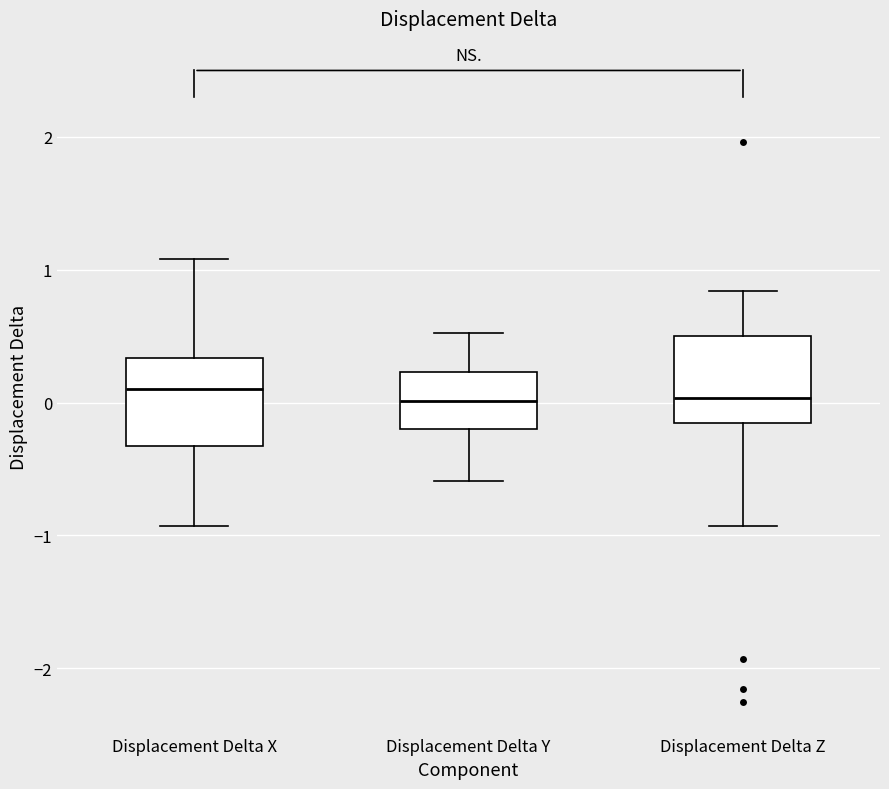

Reading left to right, transcribe this box plot: for each box, give where its median line is, the range the box spans, and where its two whiskers end, as read against the y-axis. The values are not printed on the chart, so give them approximately, as read against the axis.

Displacement Delta X: median 0.1, box -0.3 to 0.3, whiskers -0.9 to 1.1
Displacement Delta Y: median 0.0, box -0.2 to 0.2, whiskers -0.6 to 0.5
Displacement Delta Z: median 0.0, box -0.2 to 0.5, whiskers -0.9 to 0.8